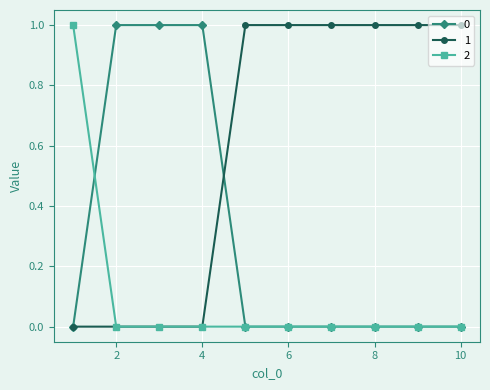

Rank the series by their average value, from lowest to highest.

2, 0, 1